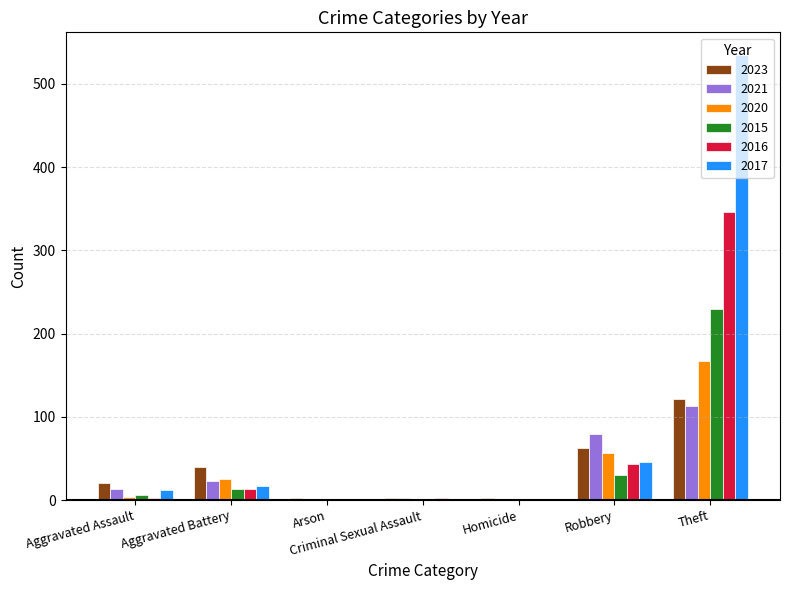

Which series has the widest spread of values?

2017